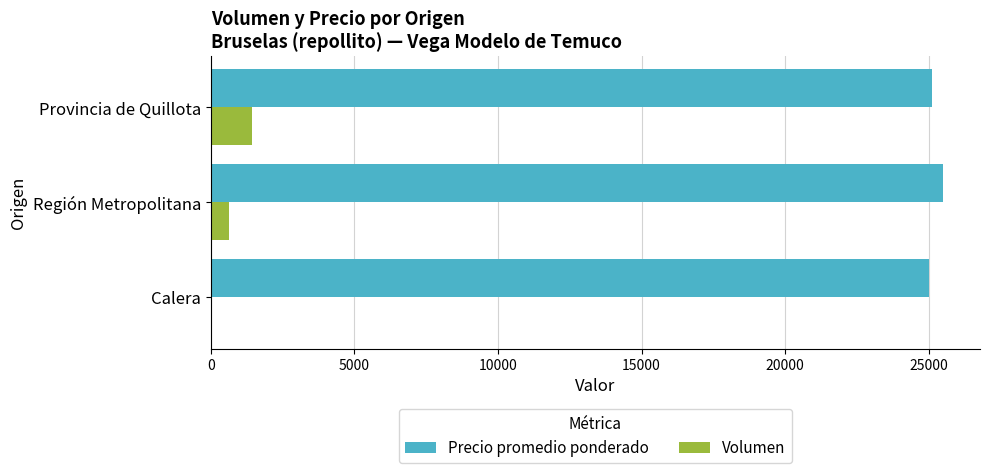

At which label does Volumen reach its peak?

Provincia de Quillota